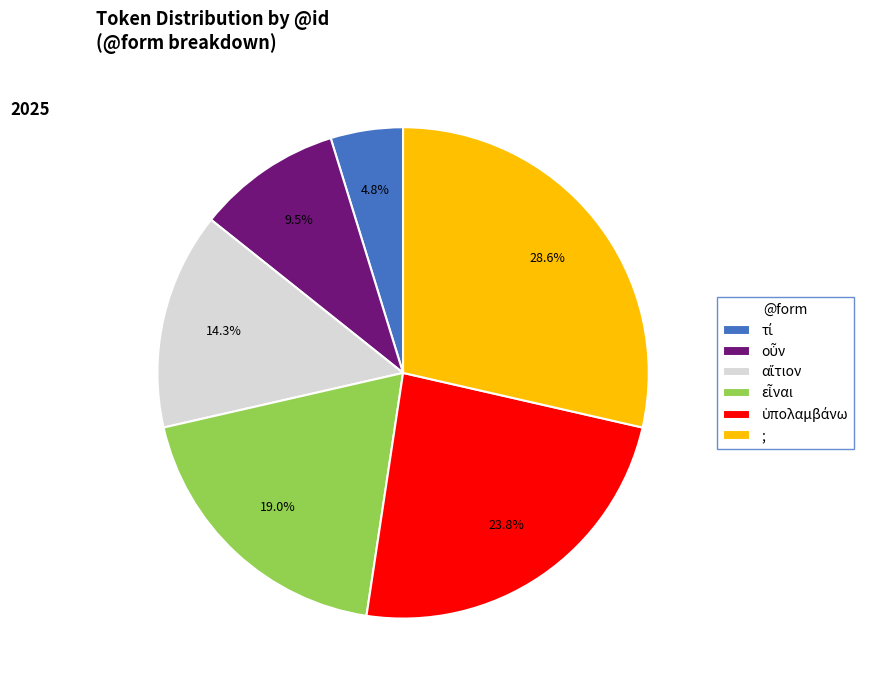

Is there any slice that represents more than half of the pie?

No